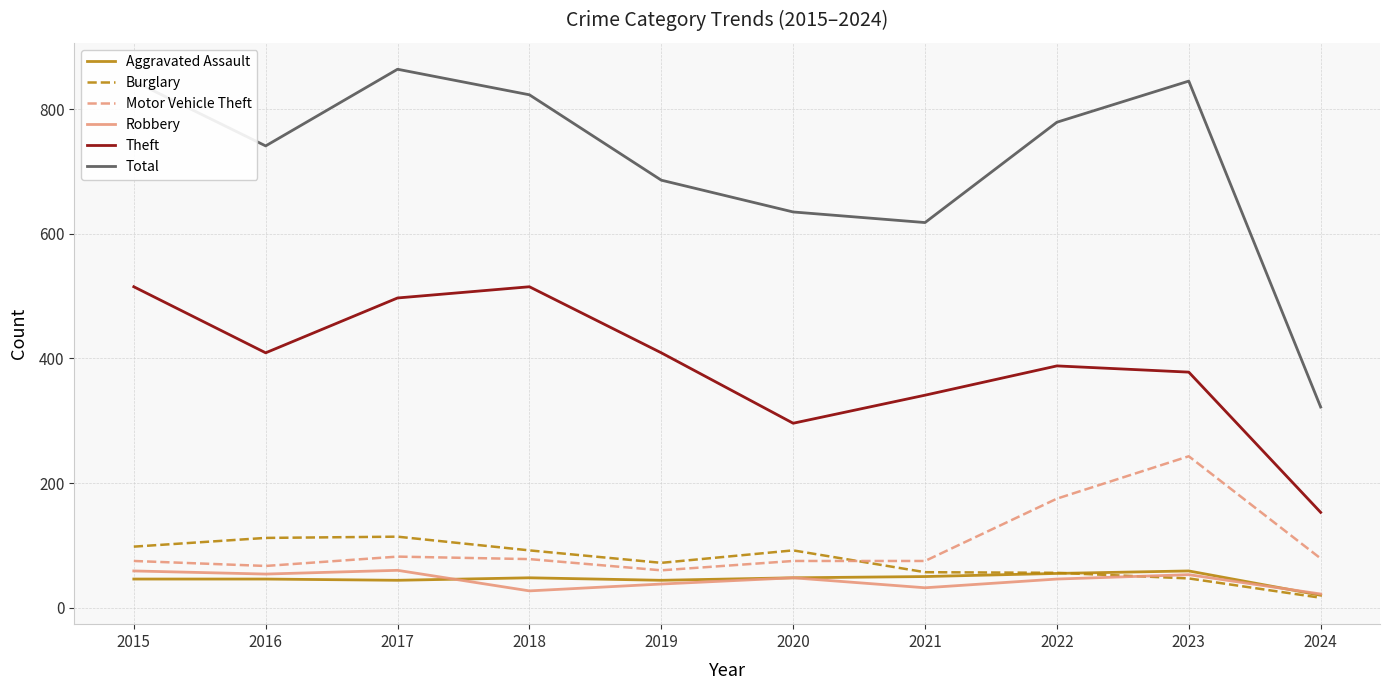

Which series has the largest range (max minus min)?

Total